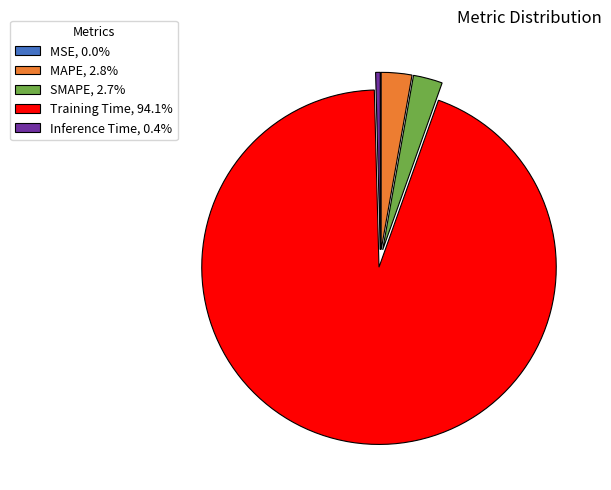

Does Training Time represent more than half of the total?

Yes